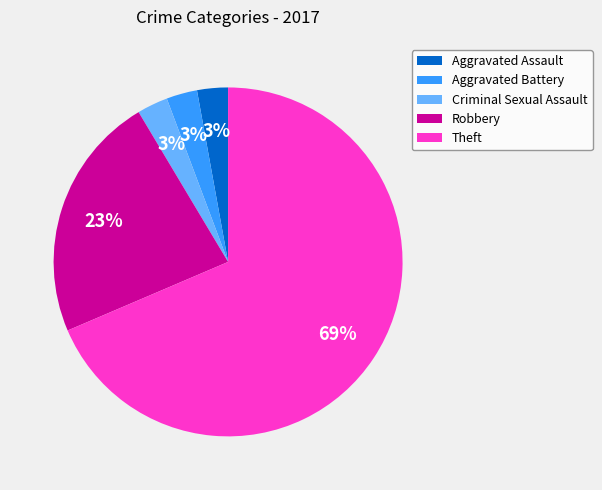

Which category has the biggest portion of the pie?

Theft